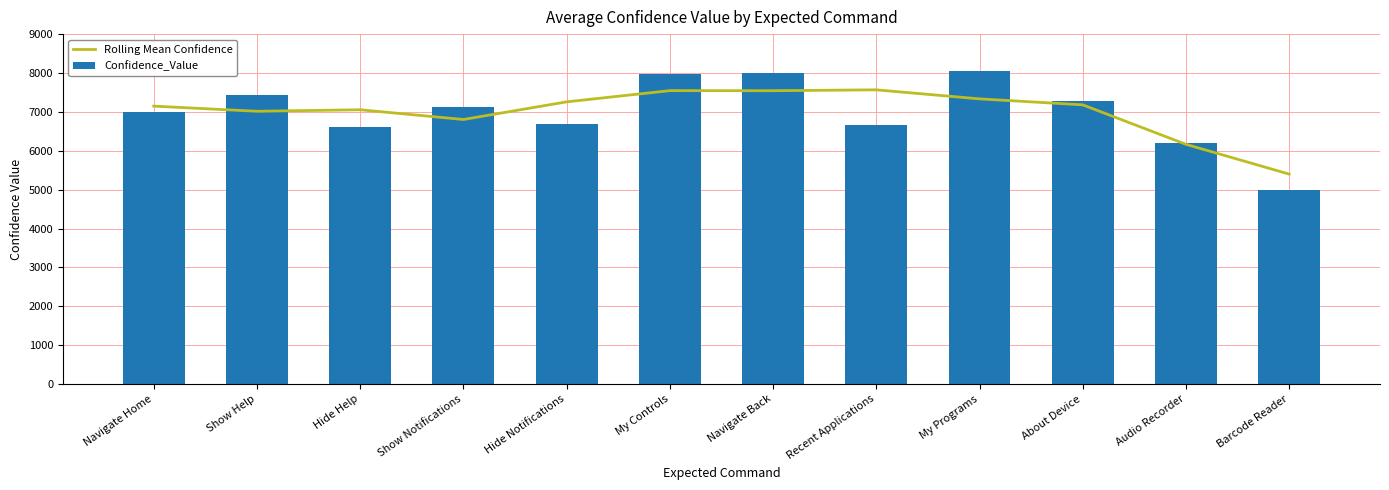

Reading left to right, extract all data points from this chart.

Rolling Mean Confidence: 7147.3	7015.7	7054.0	6804.0	7257.7	7546.0	7544.3	7566.7	7334.3	7180.7	6165.0	5399.3
Confidence_Value: 7008.0	7426.0	6613.0	7123.0	6676.0	7974.0	7988.0	6671.0	8041.0	7291.0	6210.0	4994.0